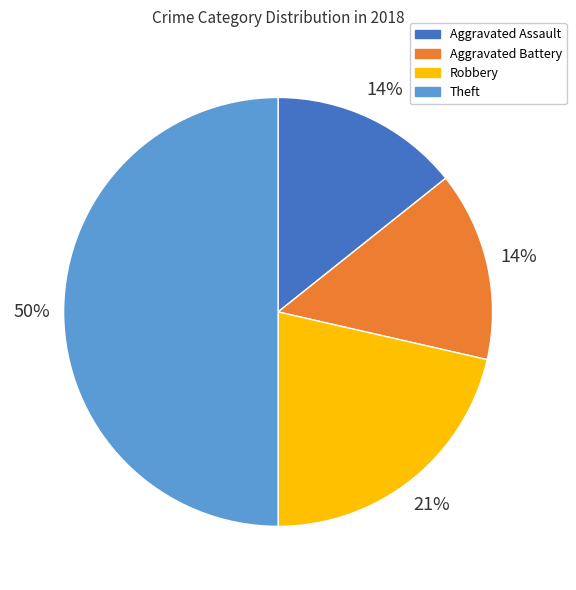

To the nearest percent, what is the difference between the largest and smallest slice percentages?

36%